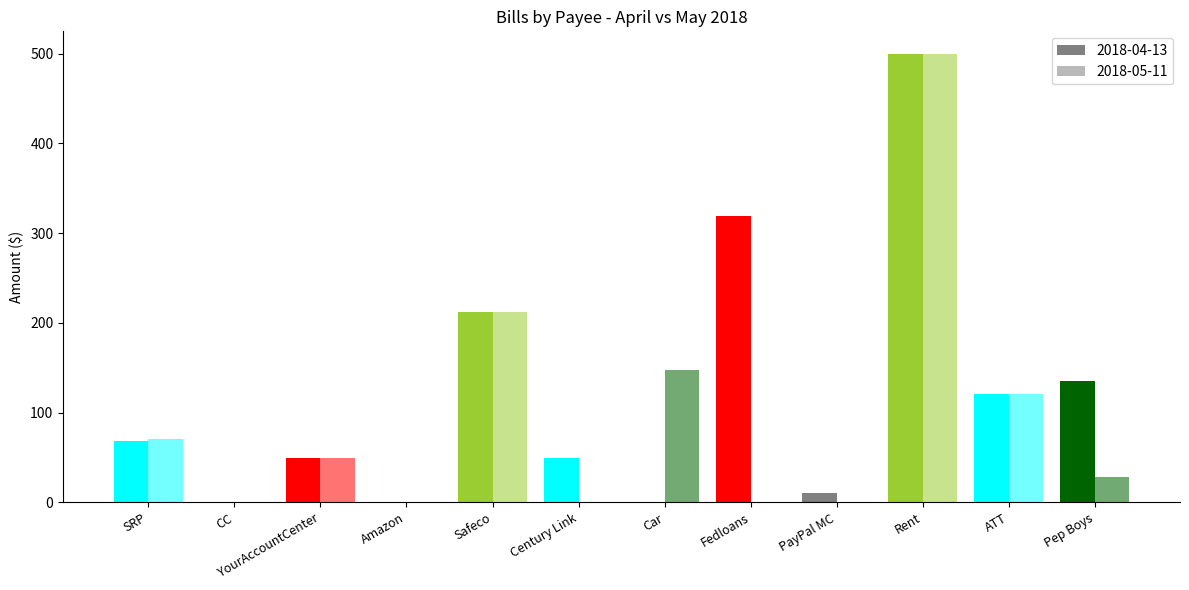

How many groups of bars are there?

12